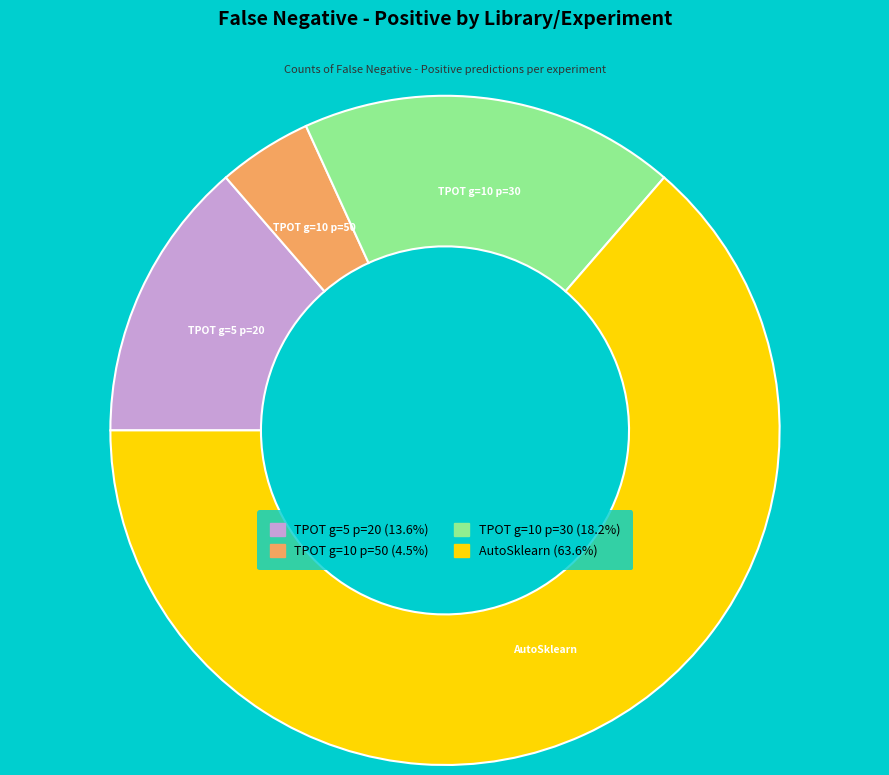

How many slices are in this pie chart?

4